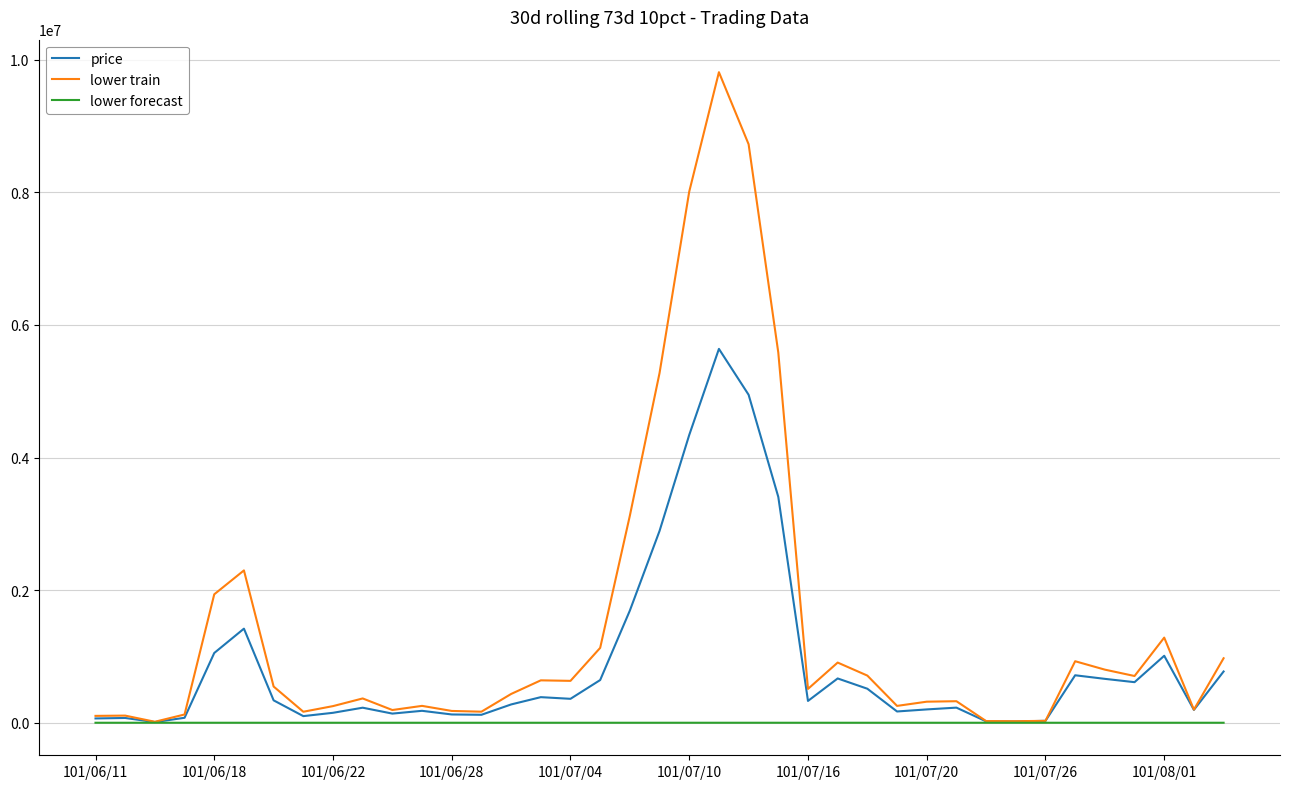

List the series in order of their overall mean, lowest first.

lower forecast, price, lower train